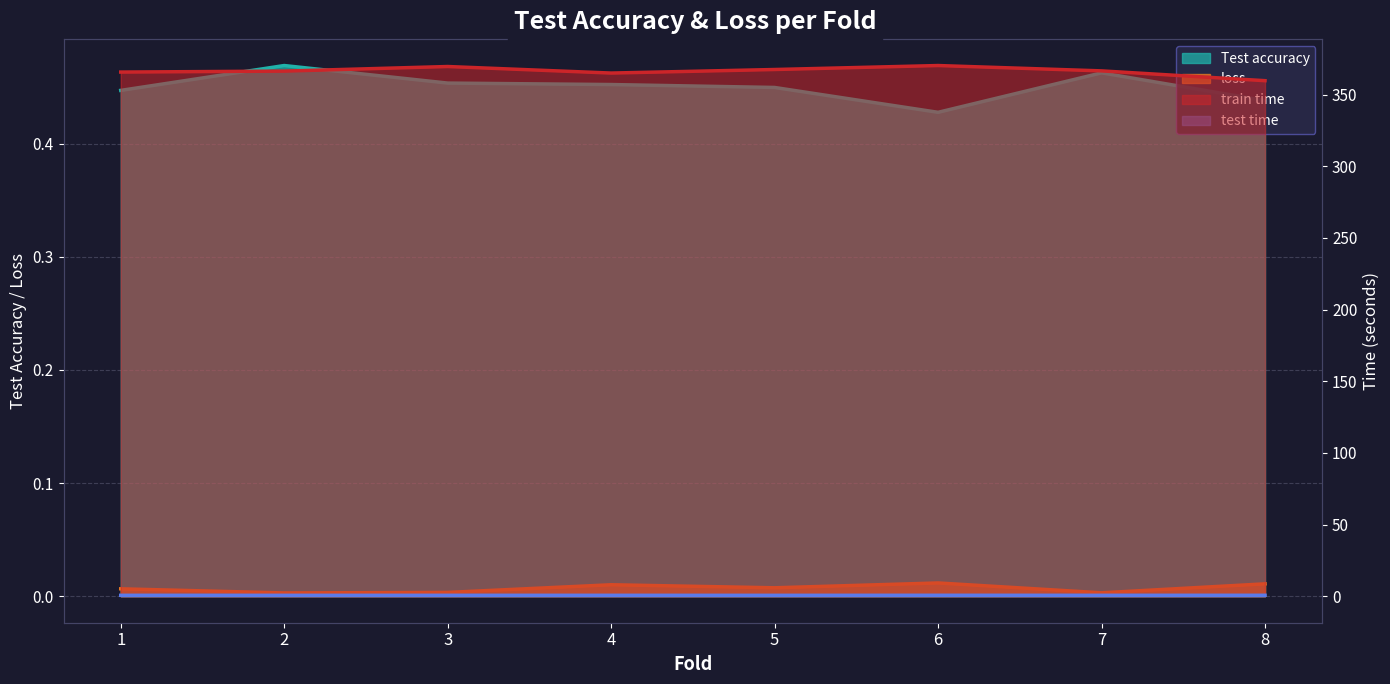

Reading left to right, list all the values displayed in this chart.

Test accuracy: 0.4	0.5	0.5	0.5	0.4	0.4	0.5	0.4
loss: 0.0	0.0	0.0	0.0	0.0	0.0	0.0	0.0
train time: 365.7	366.4	369.6	365.0	367.5	370.3	366.5	359.7
test time: 0.6	0.6	0.6	0.6	0.6	0.6	0.6	0.6